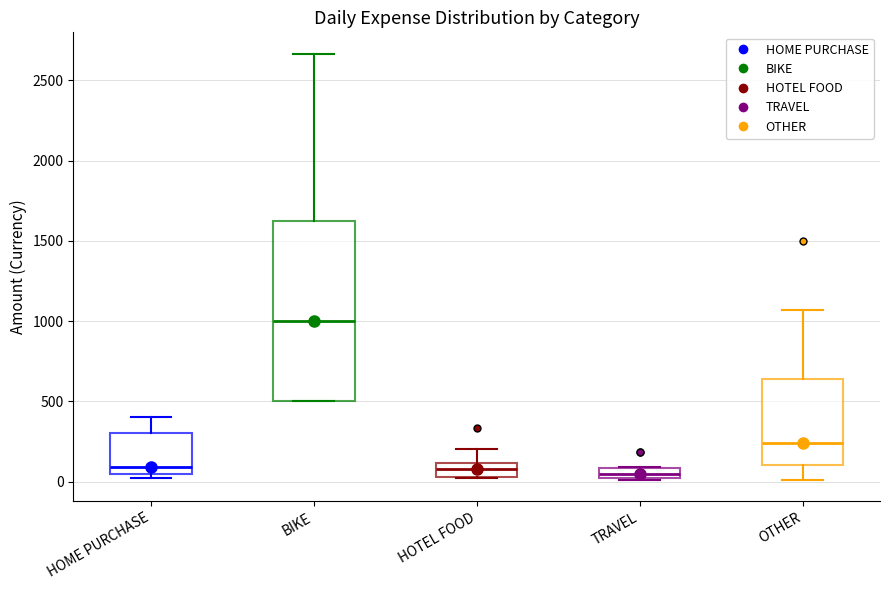

Comparing the boxes themselves (not the whiskers), which one is the tallest?

BIKE